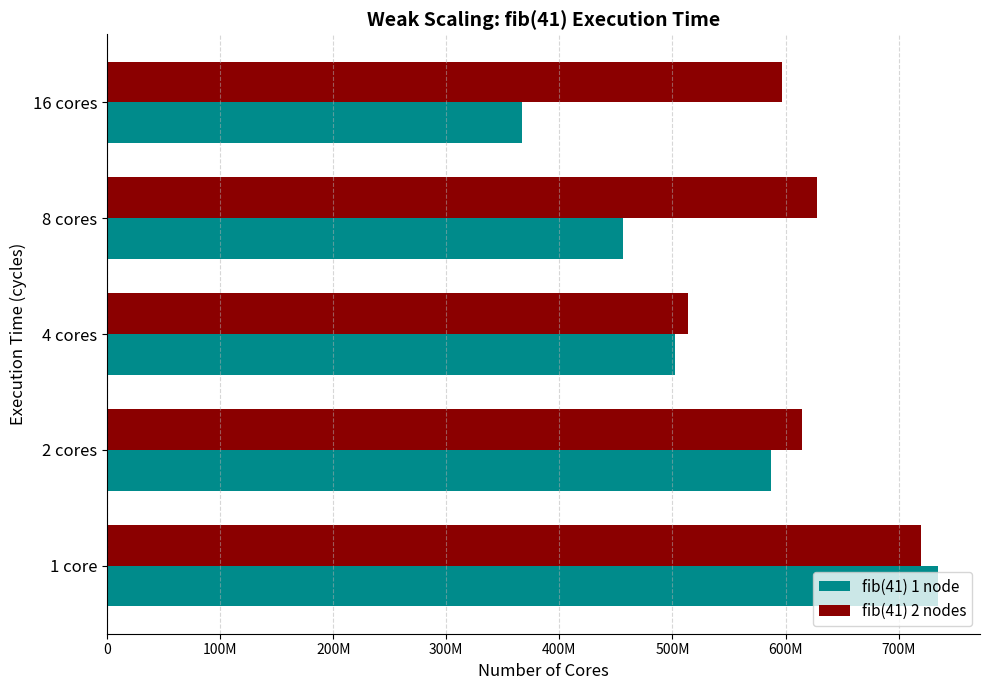

Where is fib(41) 2 nodes nearest to the value 616381502?

2 cores